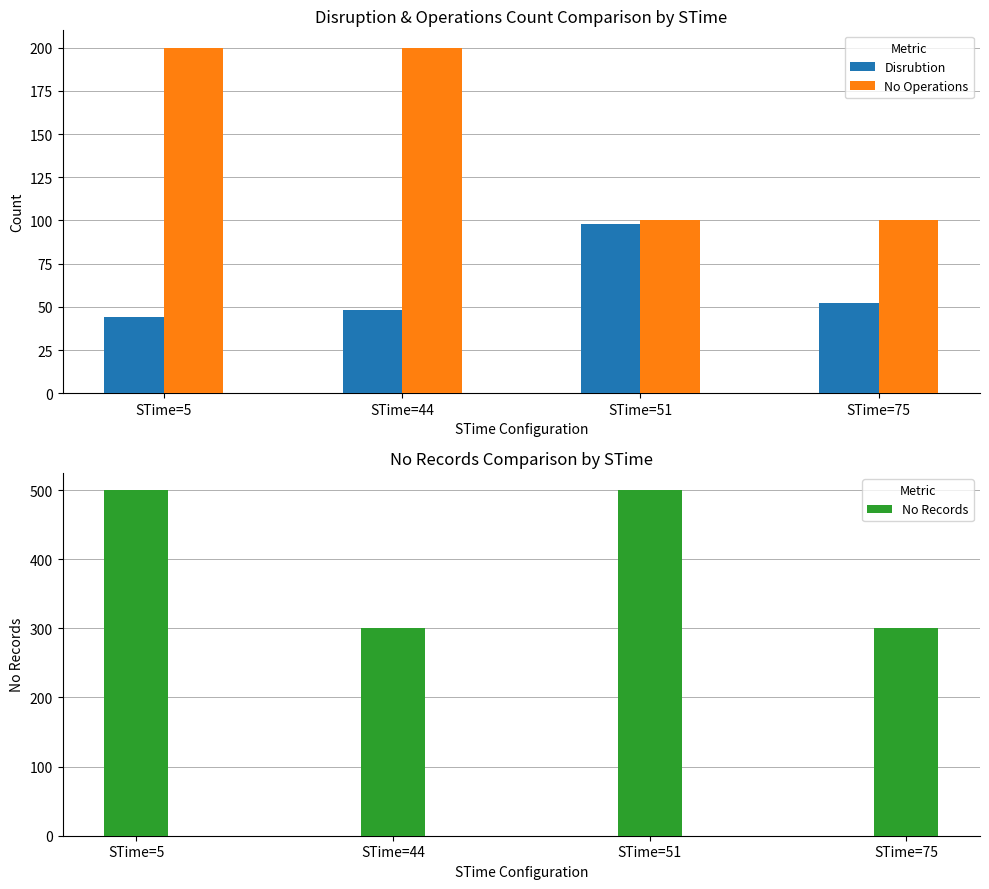

Which series has the largest range (max minus min)?

No Records